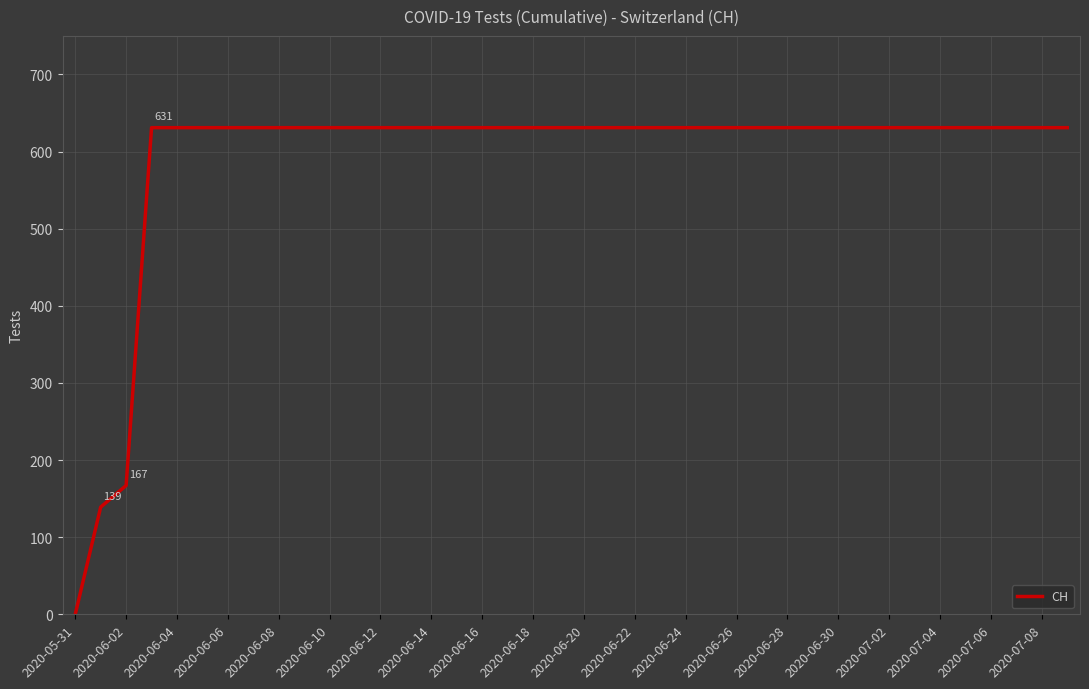

How many values are below 631?

3